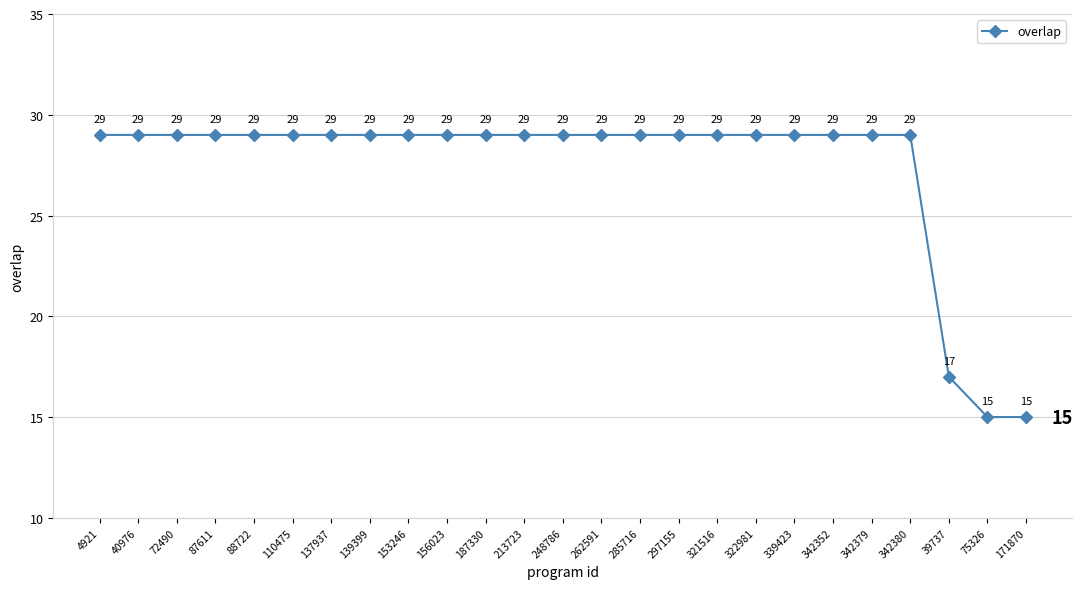

What is the maximum value shown in the chart?

29